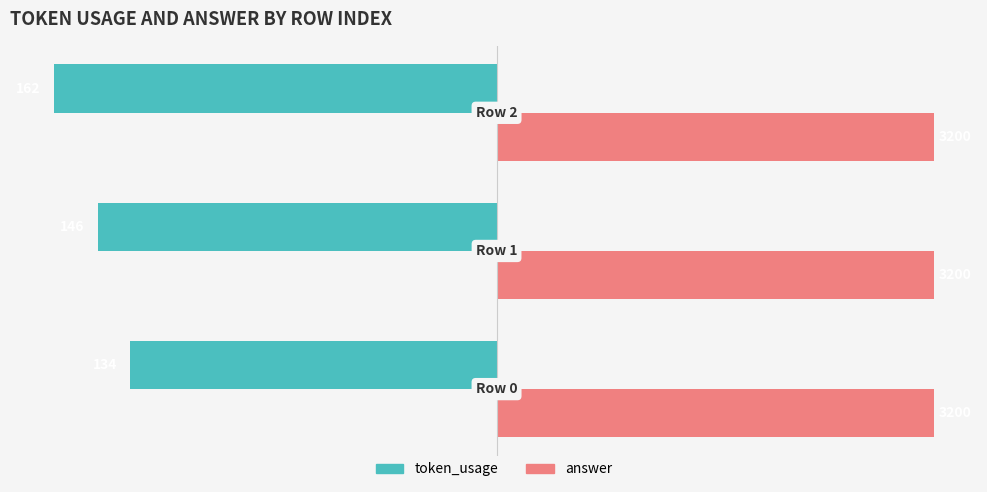

What are all the series names shown in the legend?

token_usage, answer